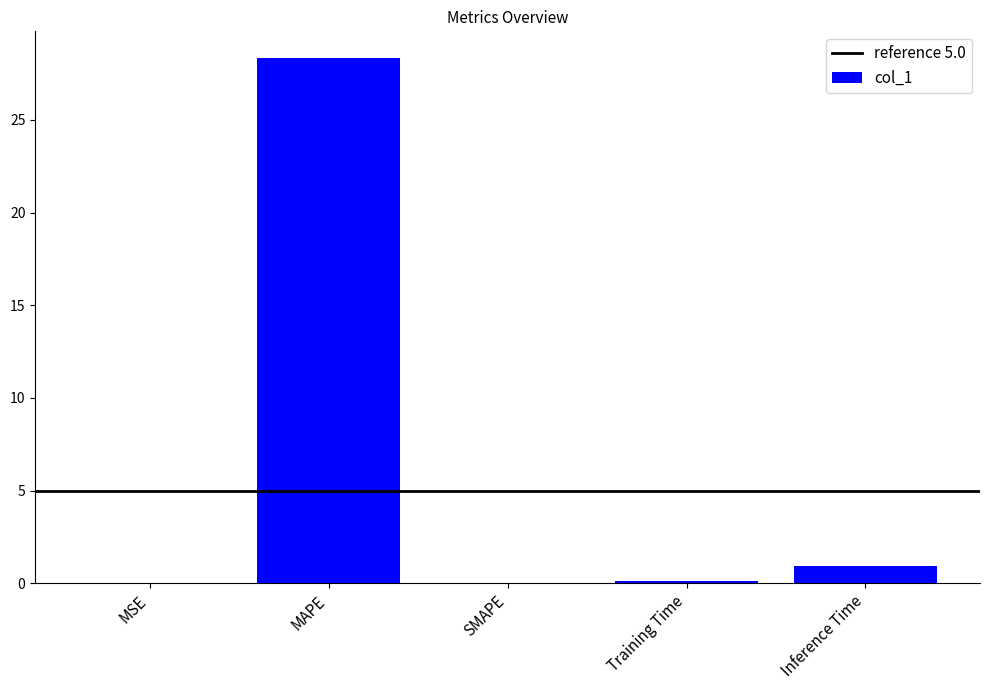

At which category does the chart reach its peak across all series?

MAPE